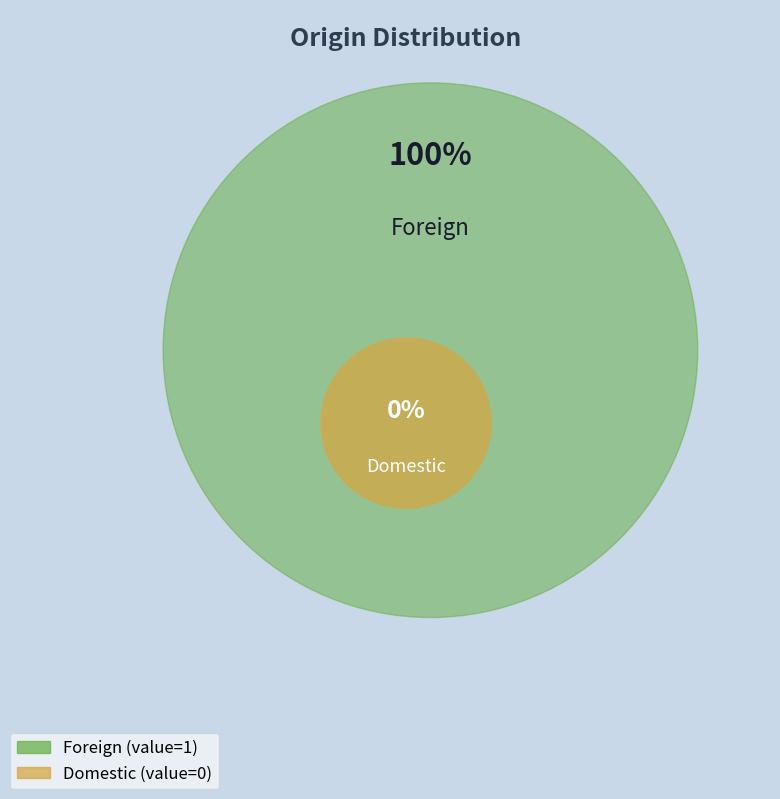

What is the smallest slice in the pie chart?

Domestic